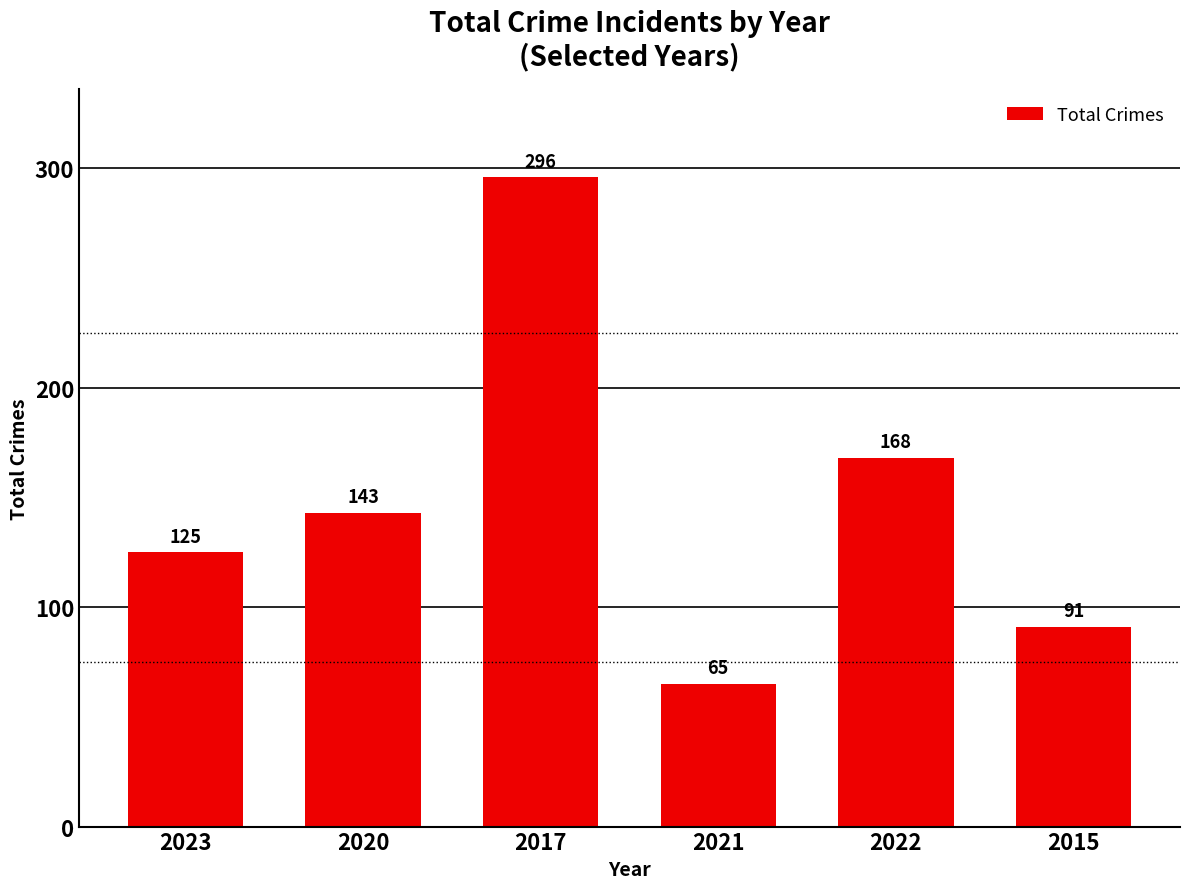

What is the change in value from 2017 to 2022?

-128